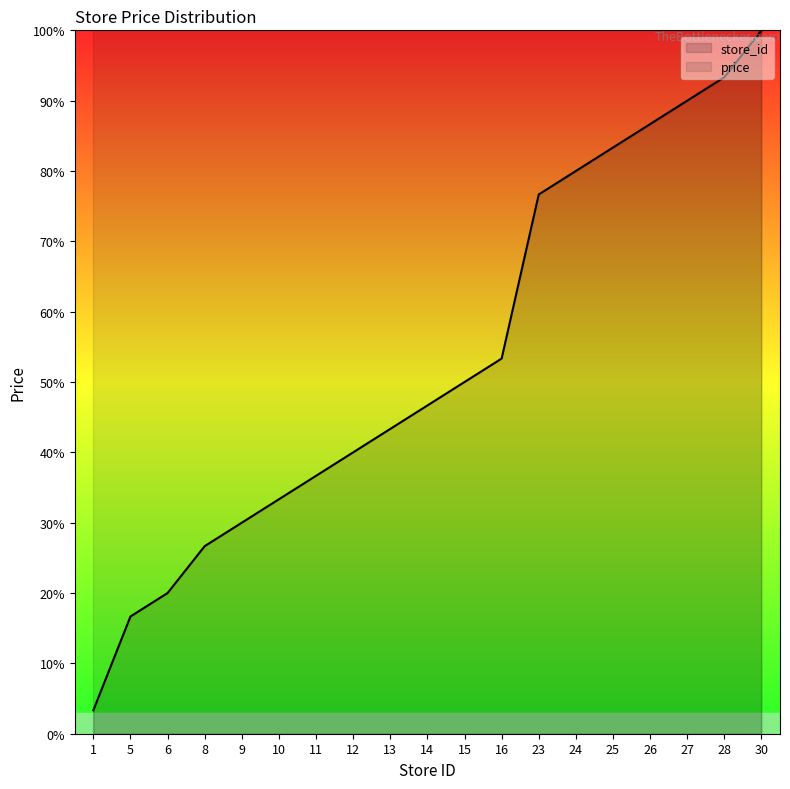

Reading left to right, extract all data points from this chart.

1=3.3	5=16.7	6=20.0	8=26.7	9=30.0	10=33.3	11=36.7	12=40.0	13=43.3	14=46.7	15=50.0	16=53.3	23=76.7	24=80.0	25=83.3	26=86.7	27=90.0	28=93.3	30=100.0